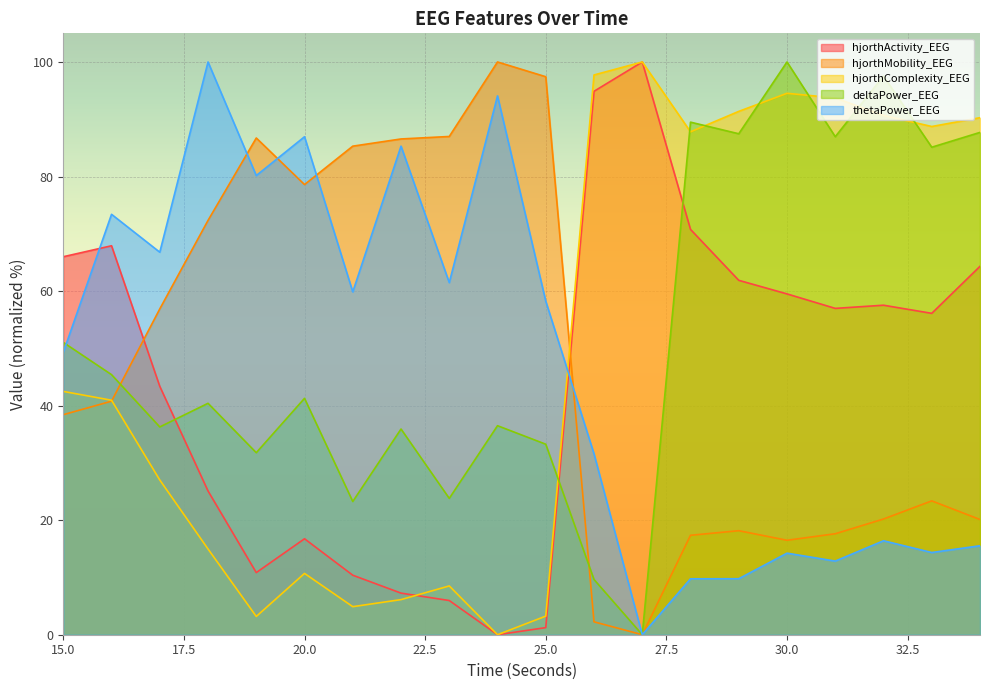

The value of hjorthActivity_EEG at 24 is 56.5. True or false?

False